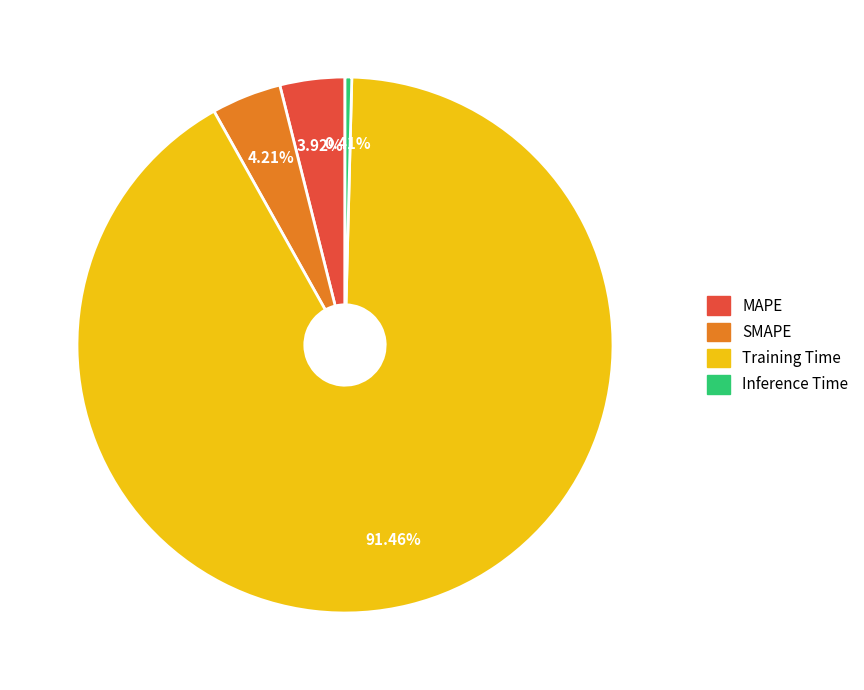

How many segments does this pie chart have?

4